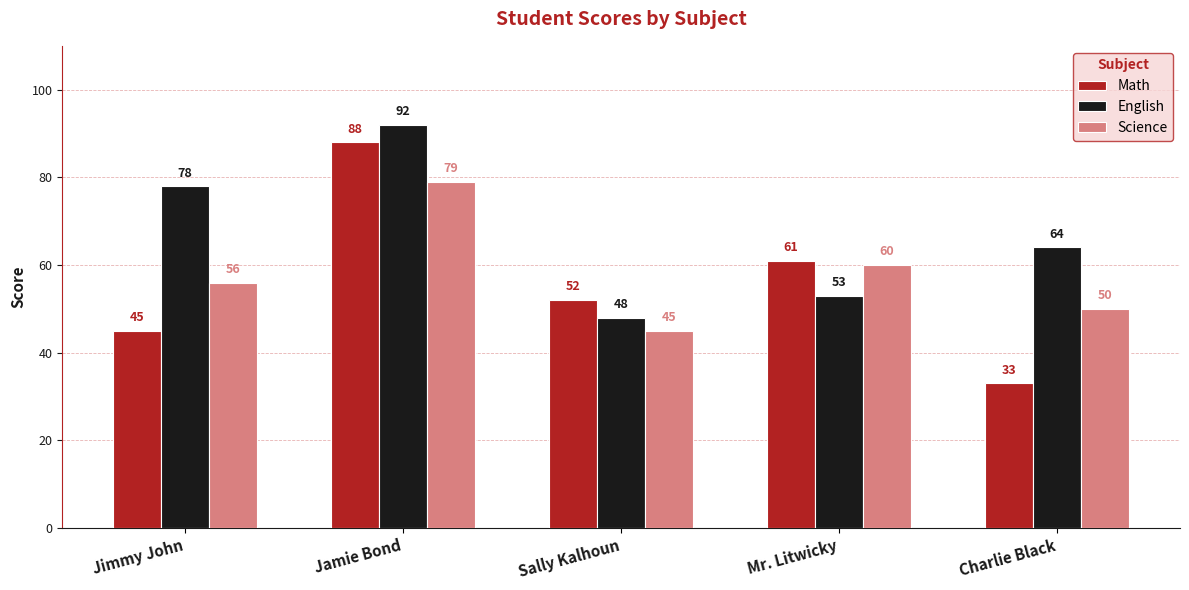

Rank the series by their maximum value, from highest to lowest.

English, Math, Science